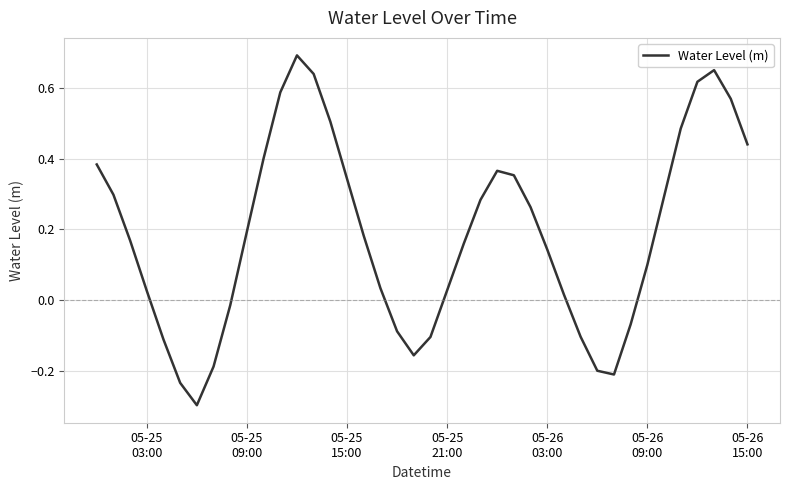

What is the smallest value displayed?

-0.3